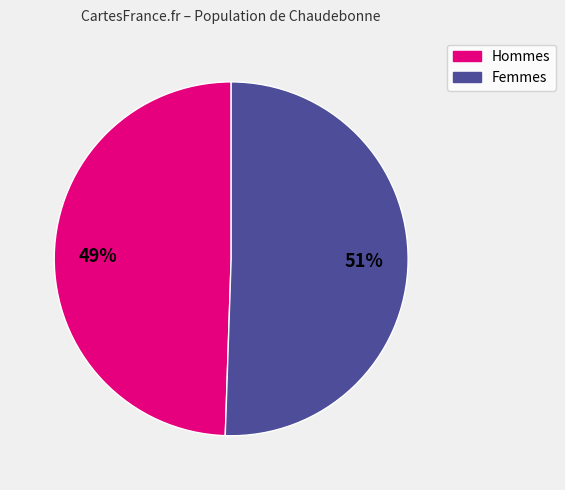

To the nearest percent, what is the average slice percentage?

50%